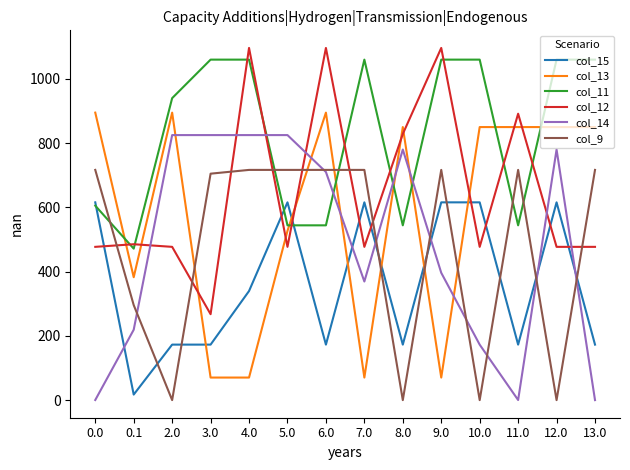

What is the maximum value shown in the chart?

1096.7